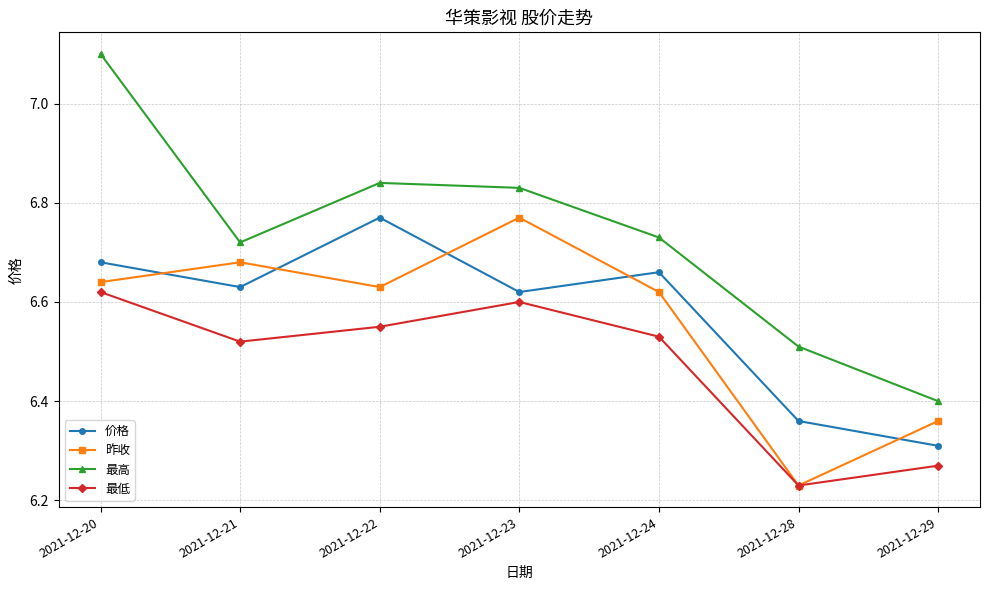

Count the 昨收 values in the range 6 to 7.

7